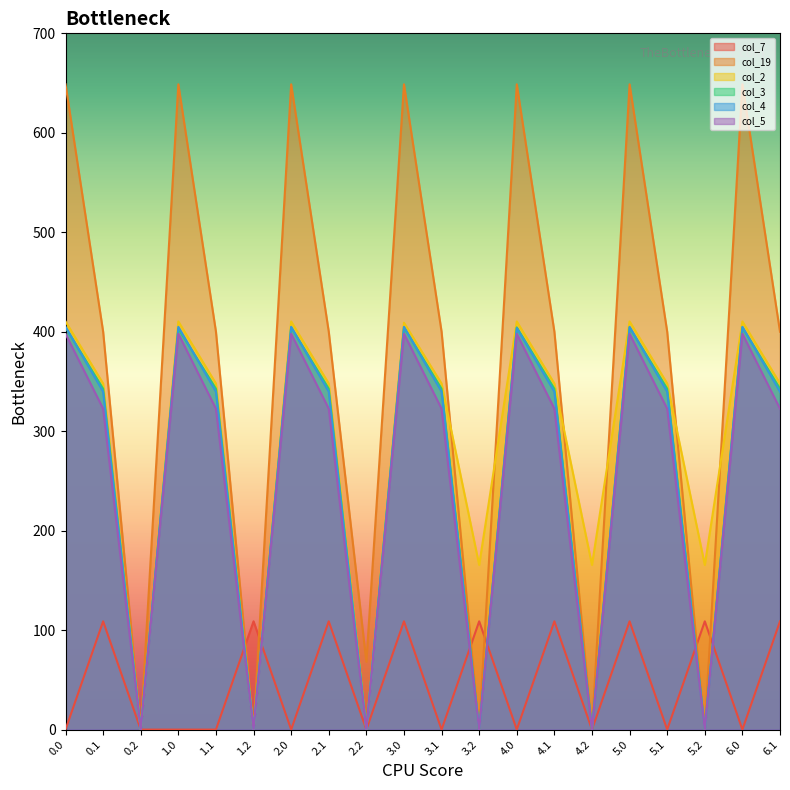

At which label is col_3 closest to 202?

0.1